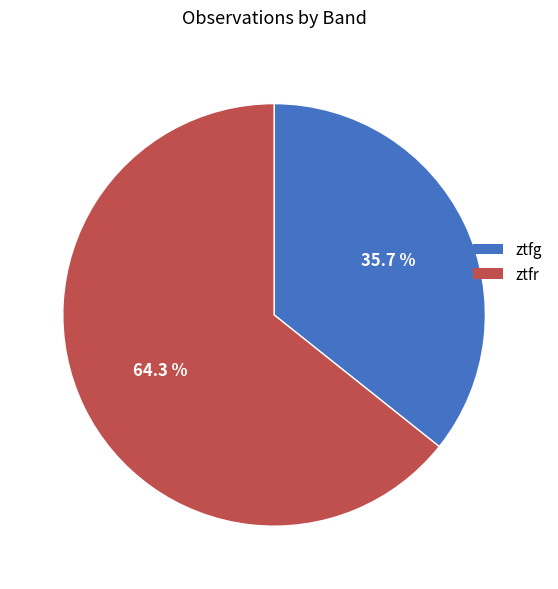

Is there a majority slice in this chart?

Yes